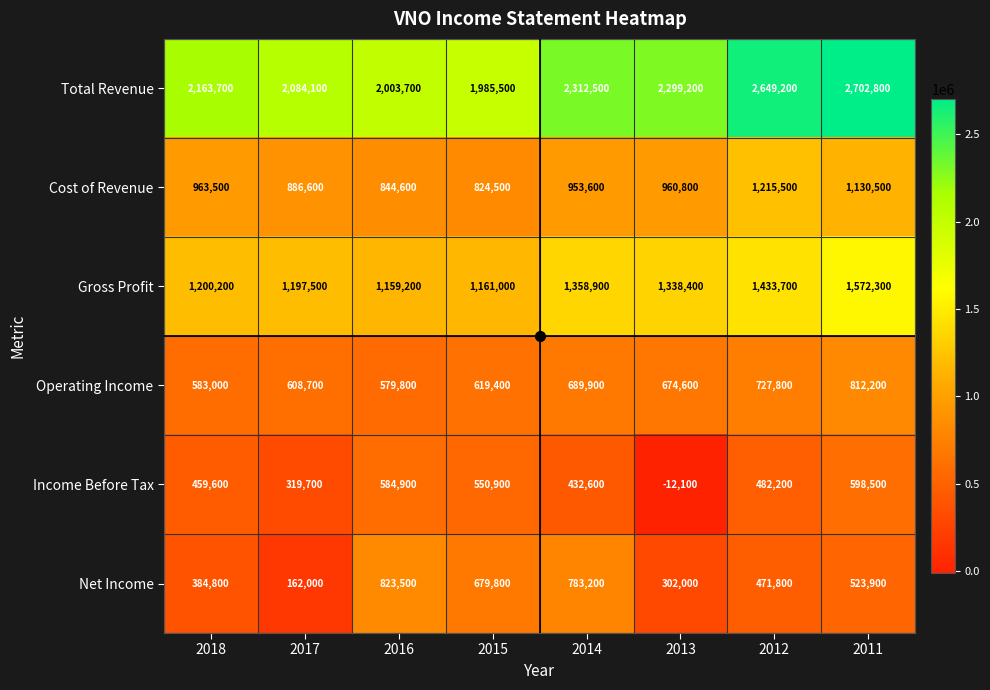

True or false: Operating Income has a value of 212255 at 2012.

False